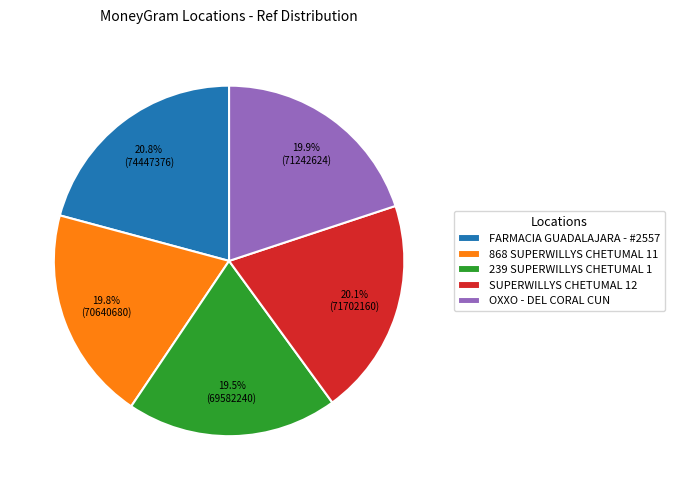

What percentage is NOT represented by SUPERWILLYS CHETUMAL 12?

79.9%